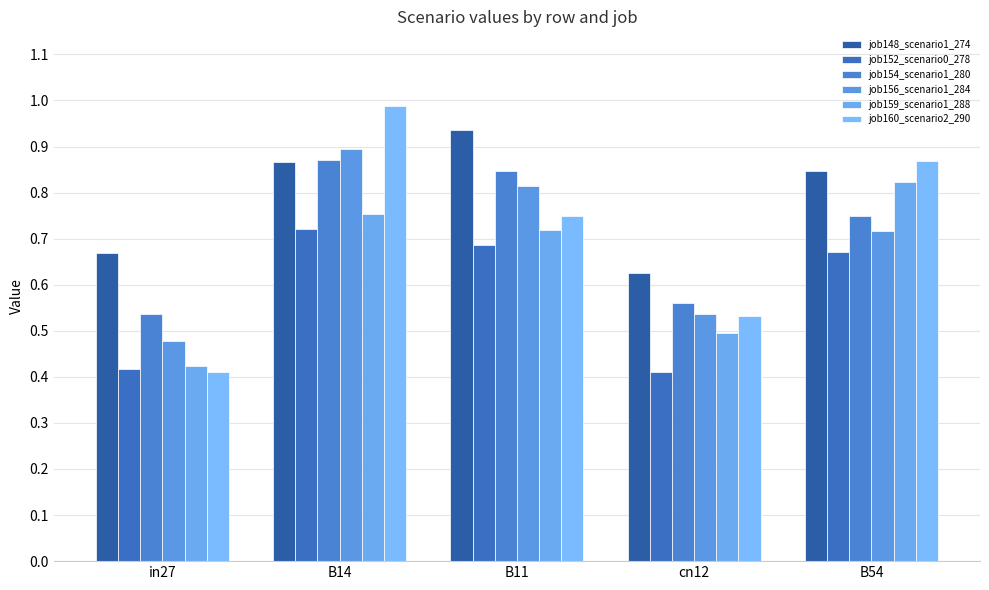

Rank the series by their maximum value, from highest to lowest.

job160_scenario2_290, job148_scenario1_274, job156_scenario1_284, job154_scenario1_280, job159_scenario1_288, job152_scenario0_278